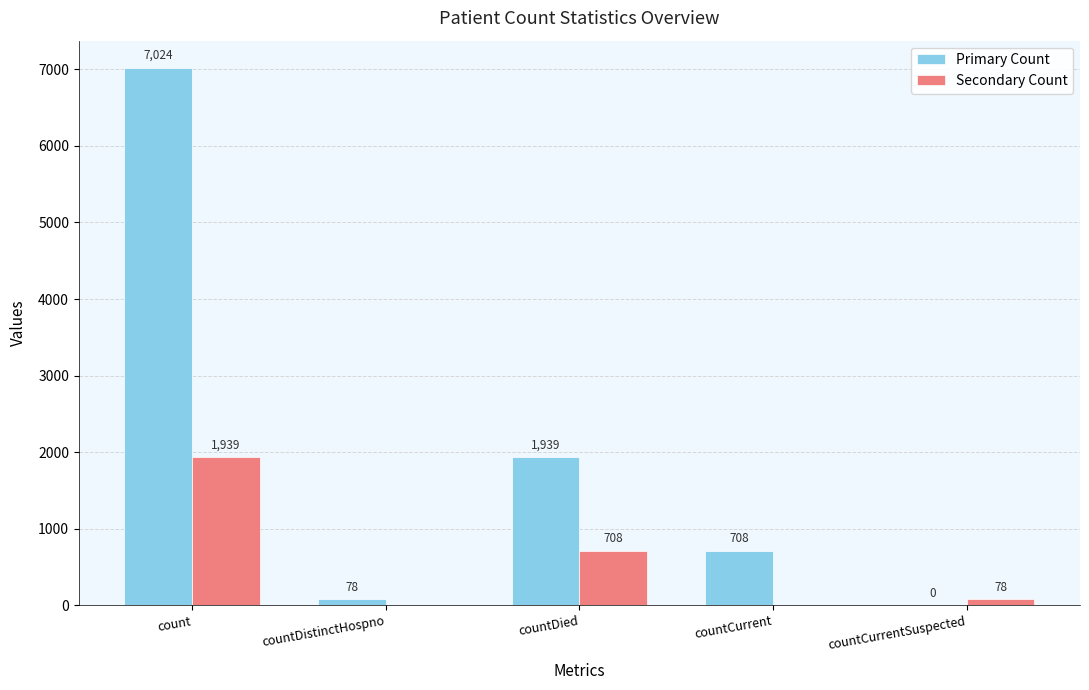

What is the sum of the Secondary Count values at countDied and countCurrentSuspected?

786